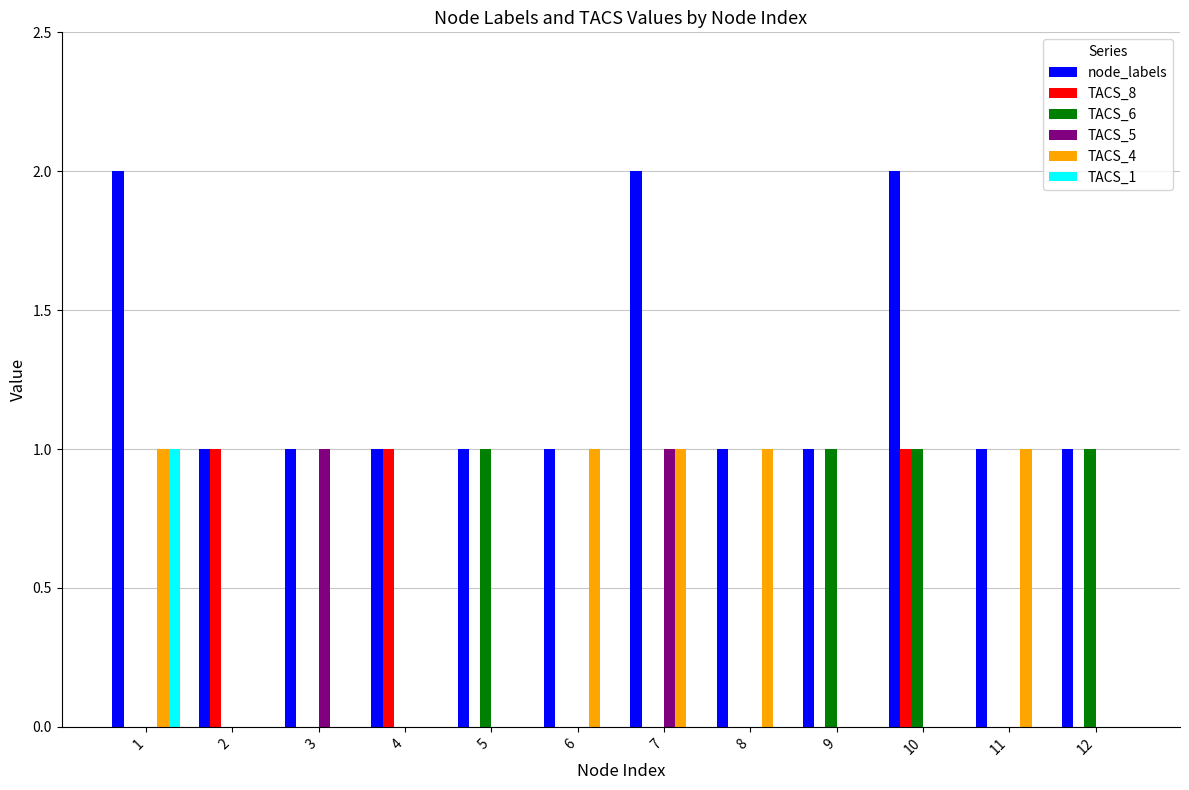

Read the TACS_6 value at 12.

1